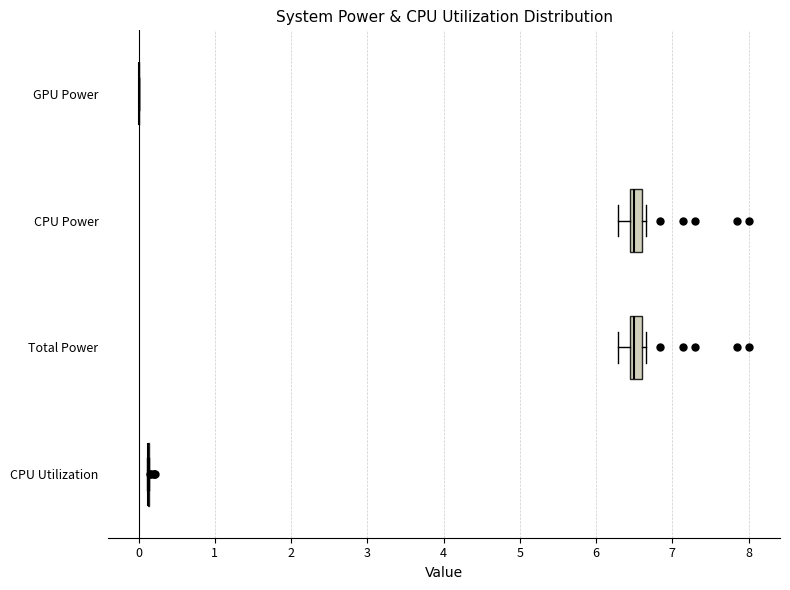

Reading bottom to top, transcribe this box plot: for each box, give where its median line is, the range the box spans, and where its two whiskers end, as read against the x-axis. The values are not printed on the chart, so give them approximately, as read against the axis.

CPU Utilization: box collapsed to a line at 0.1, whiskers 0.1 to 0.1
Total Power: median 6.5, box 6.4 to 6.6, whiskers 6.3 to 6.7
CPU Power: median 6.5, box 6.4 to 6.6, whiskers 6.3 to 6.7
GPU Power: box collapsed to a line at 0.0, whiskers 0.0 to 0.0